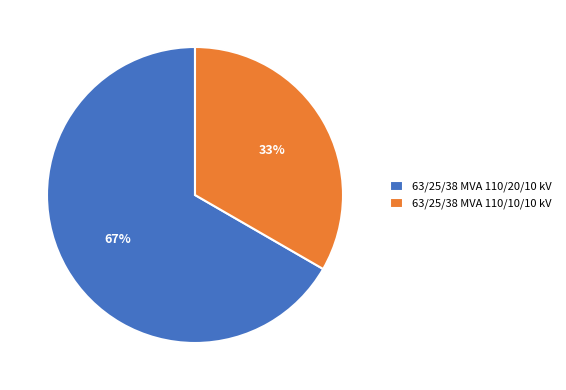

Which category has the smallest portion of the pie?

63/25/38 MVA 110/10/10 kV